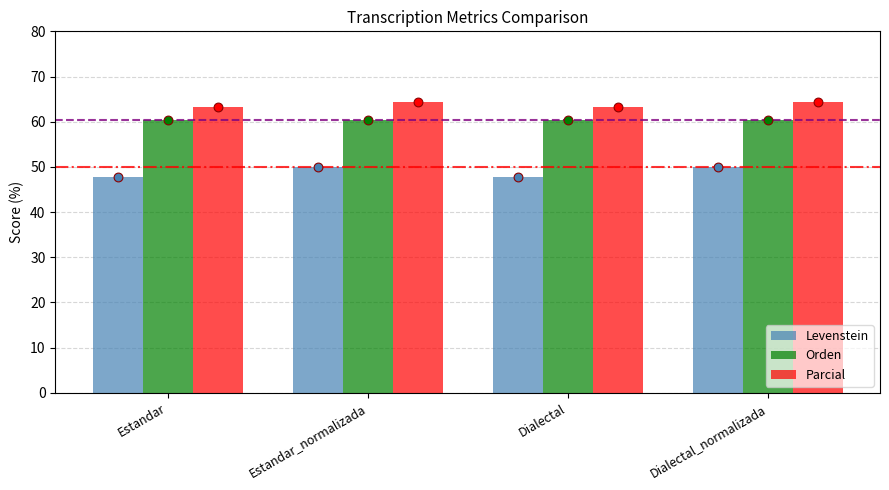

Which series contains the lowest Y value?

Levenstein